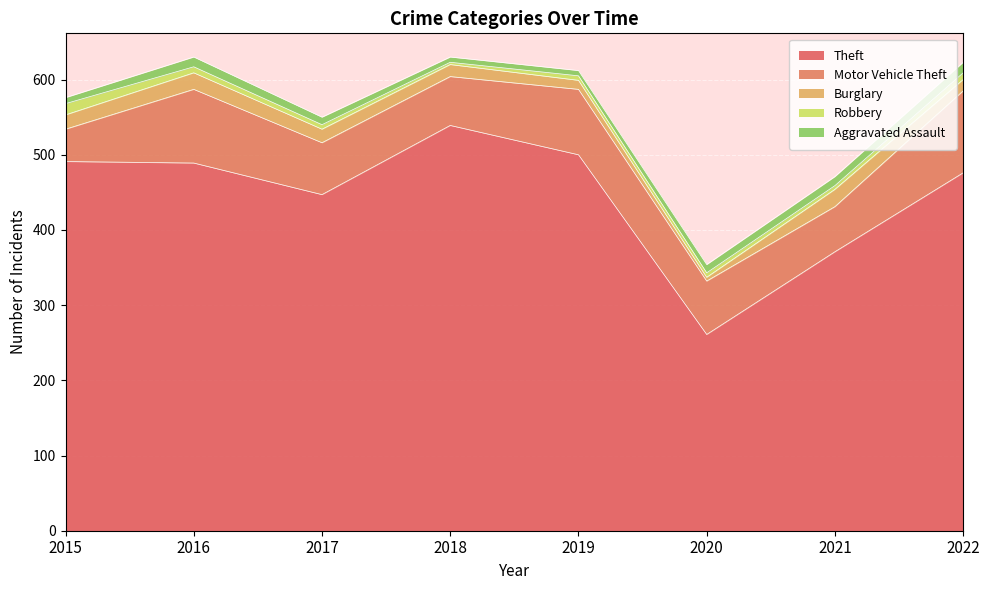

What are all the series names shown in the legend?

Theft, Motor Vehicle Theft, Burglary, Robbery, Aggravated Assault